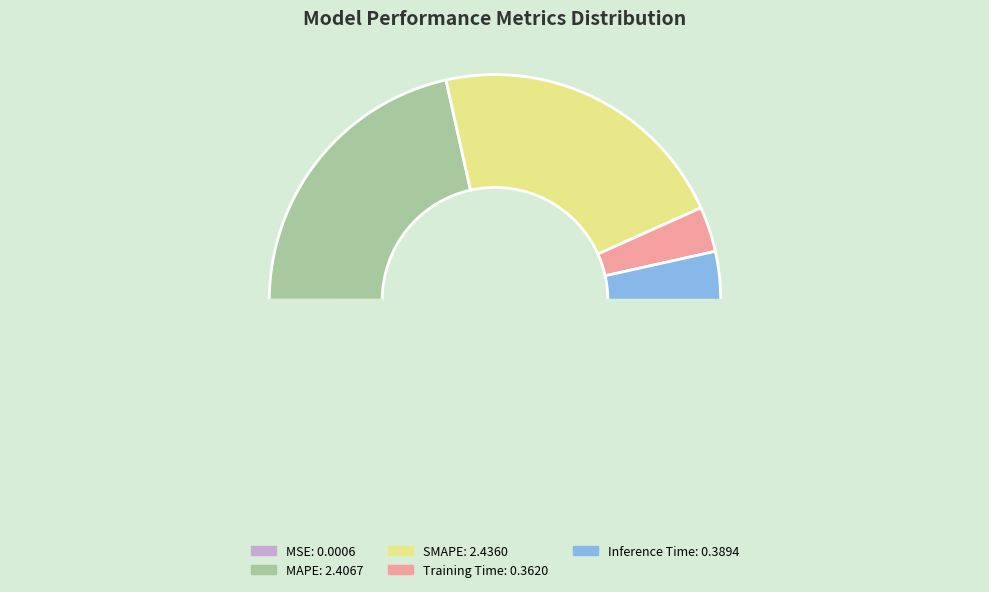

How many slices are in this pie chart?

5